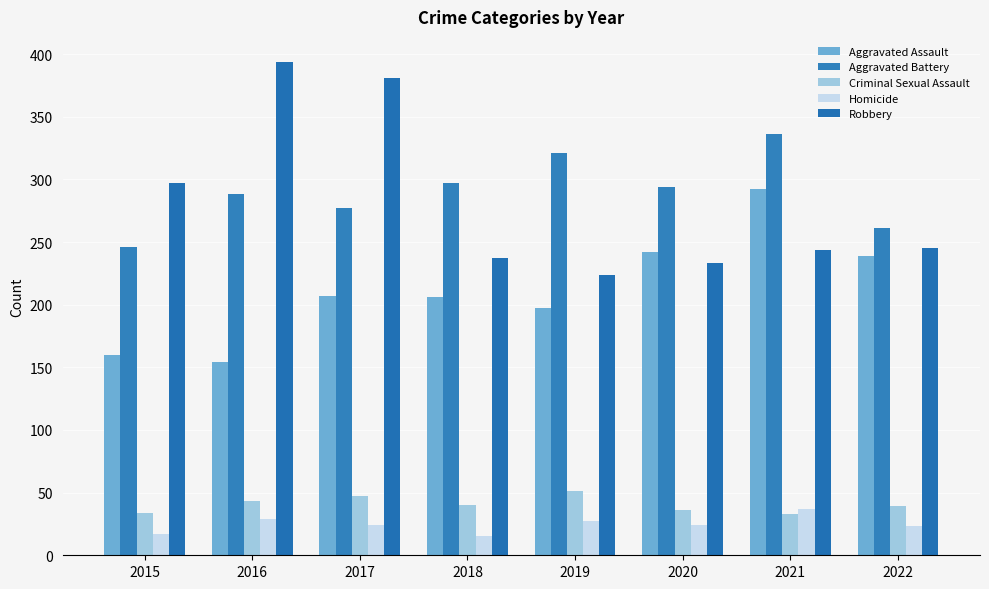

At which label does Homicide reach its peak?

2021